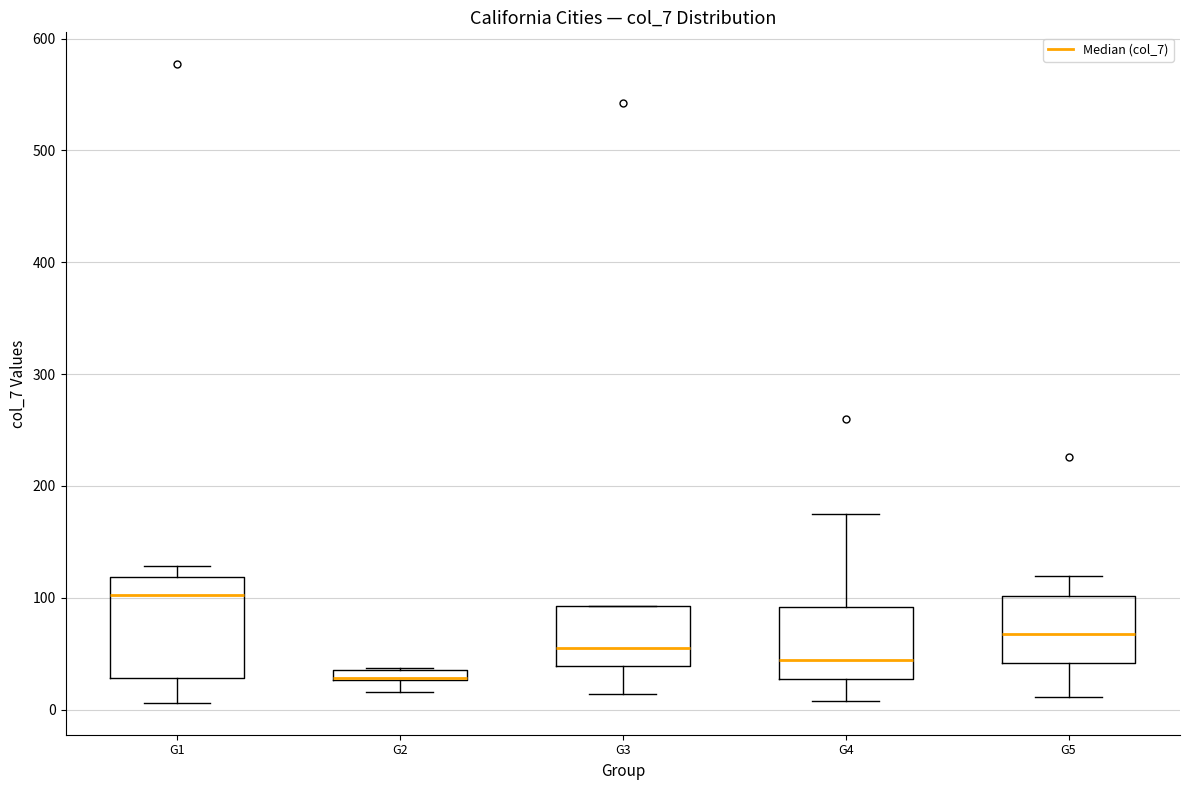

Where is the lower edge of the box for G4 on the y-axis? The values are not printed on the chart, so give them approximately, as read against the axis.

30